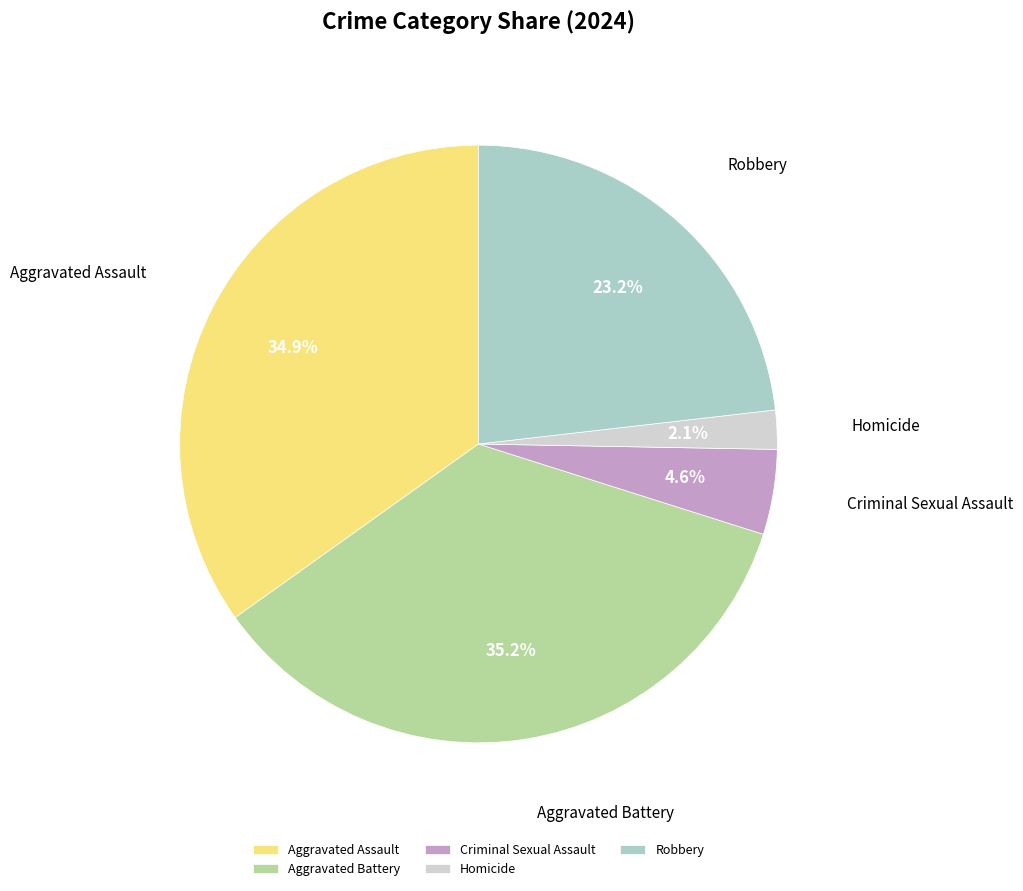

Does Aggravated Battery represent more than half of the total?

No